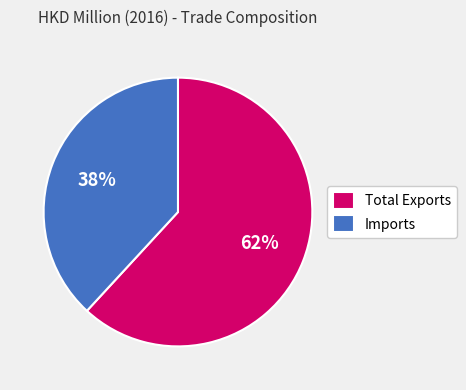

How many slices are in this pie chart?

2